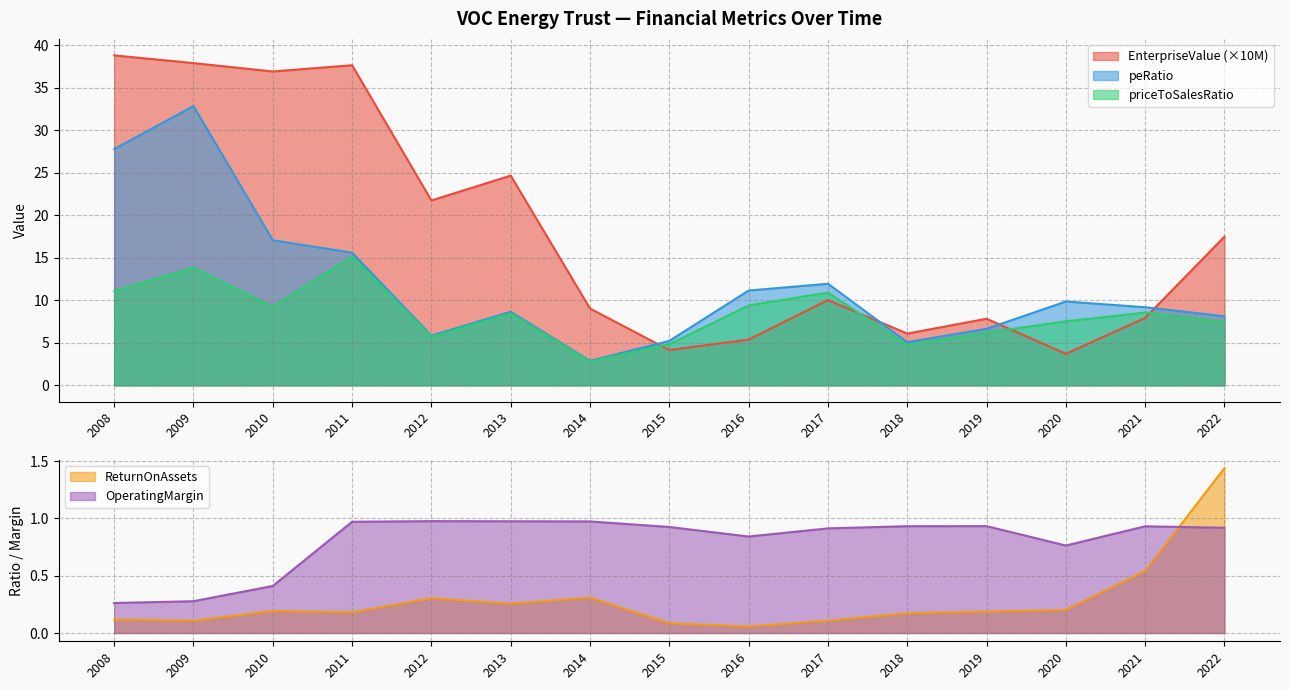

How many interior local peaks does the priceToSalesRatio series have?

5